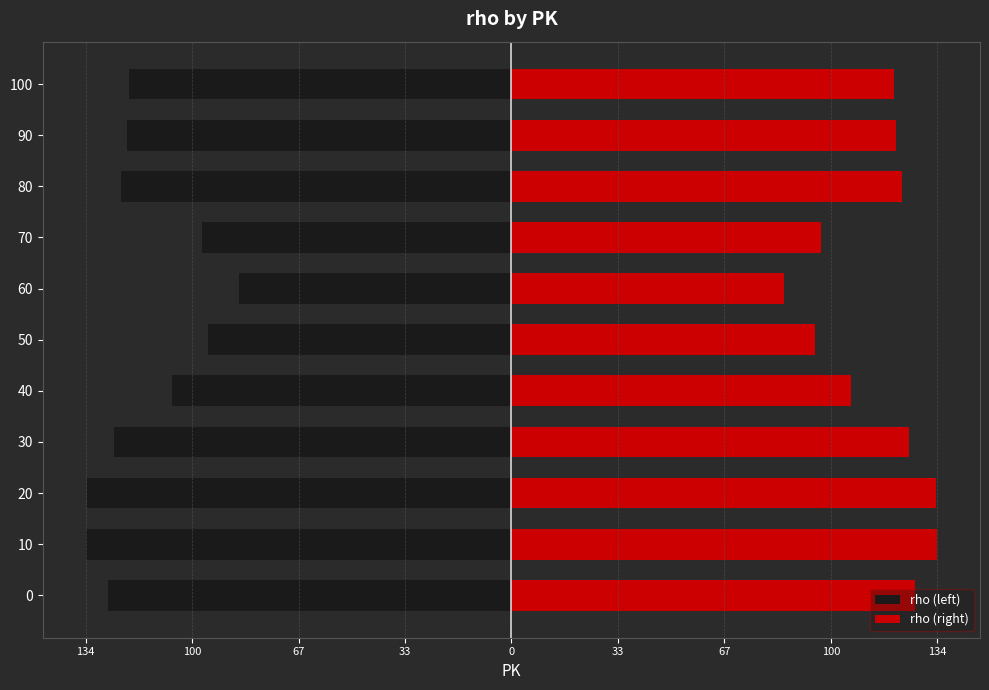

List the series in order of their peak value, lowest first.

rho (left), rho (right)